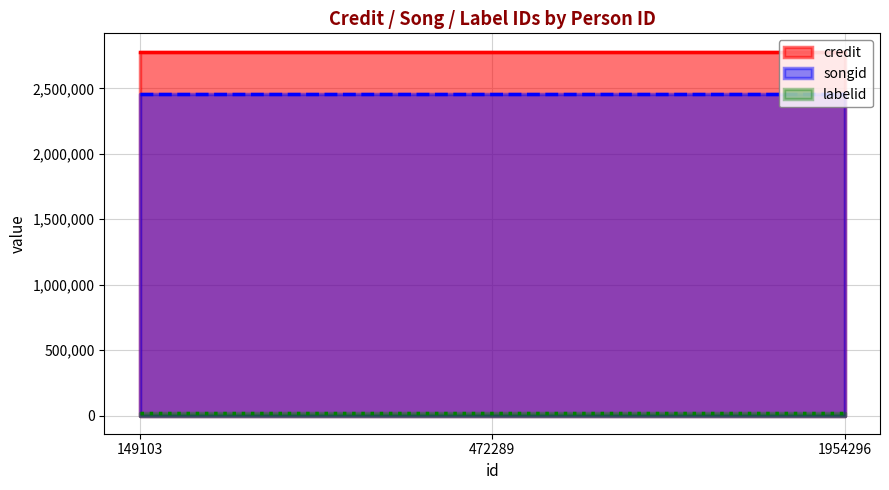

What is the value of the songid point at the 3rd from the left?

2455805